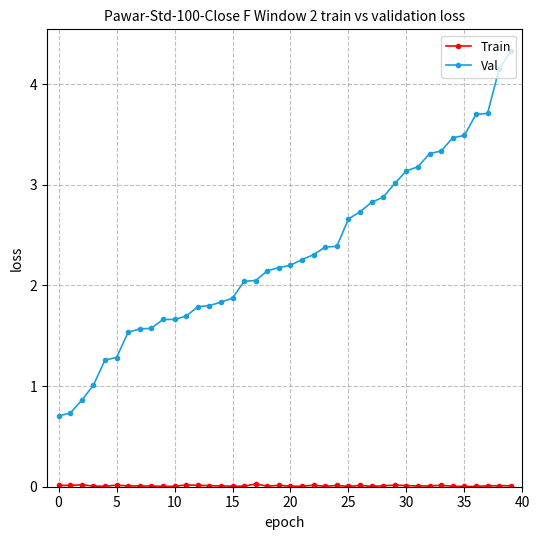

What is the value of the Val point at the 24th from the left?

2.4